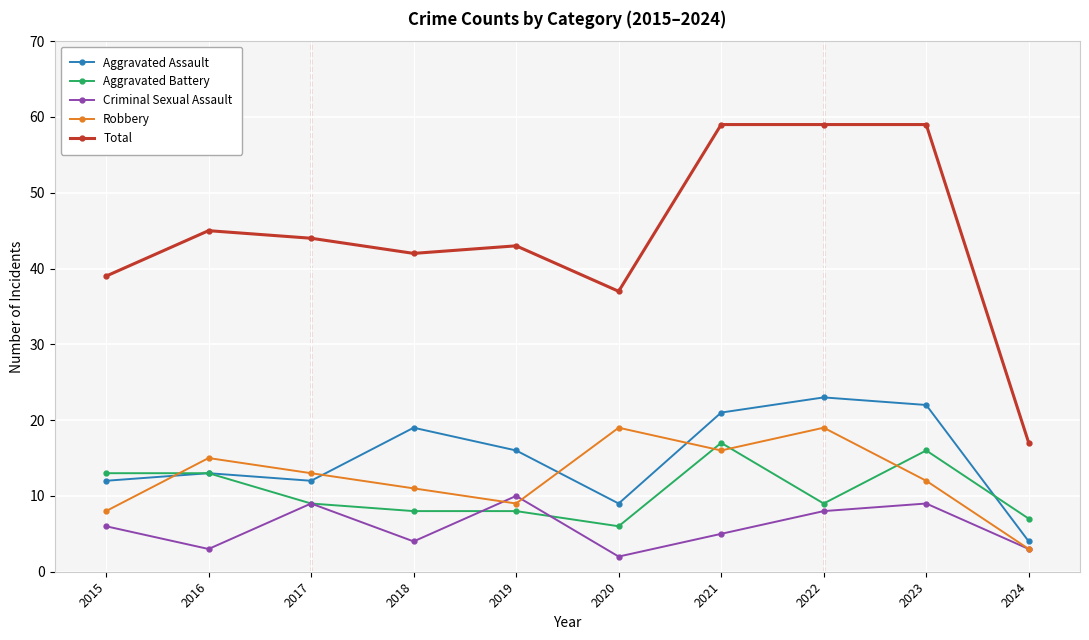

What is the difference between the Aggravated Battery values at 2015 and 2018?

5